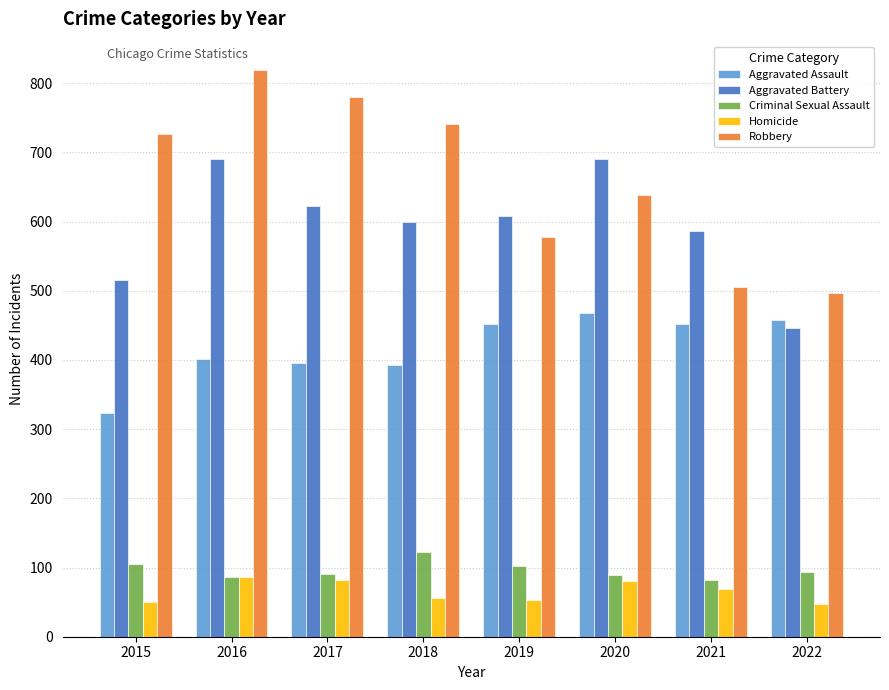

How many bars are there in total?

40